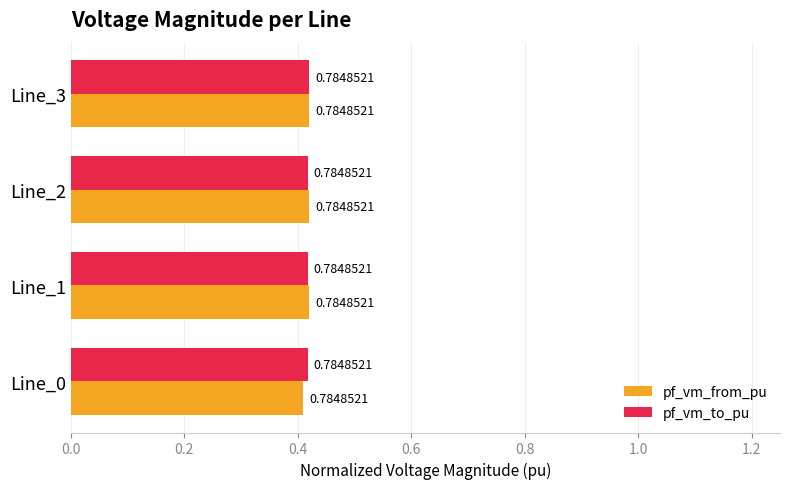

How many series are shown in this chart?

2